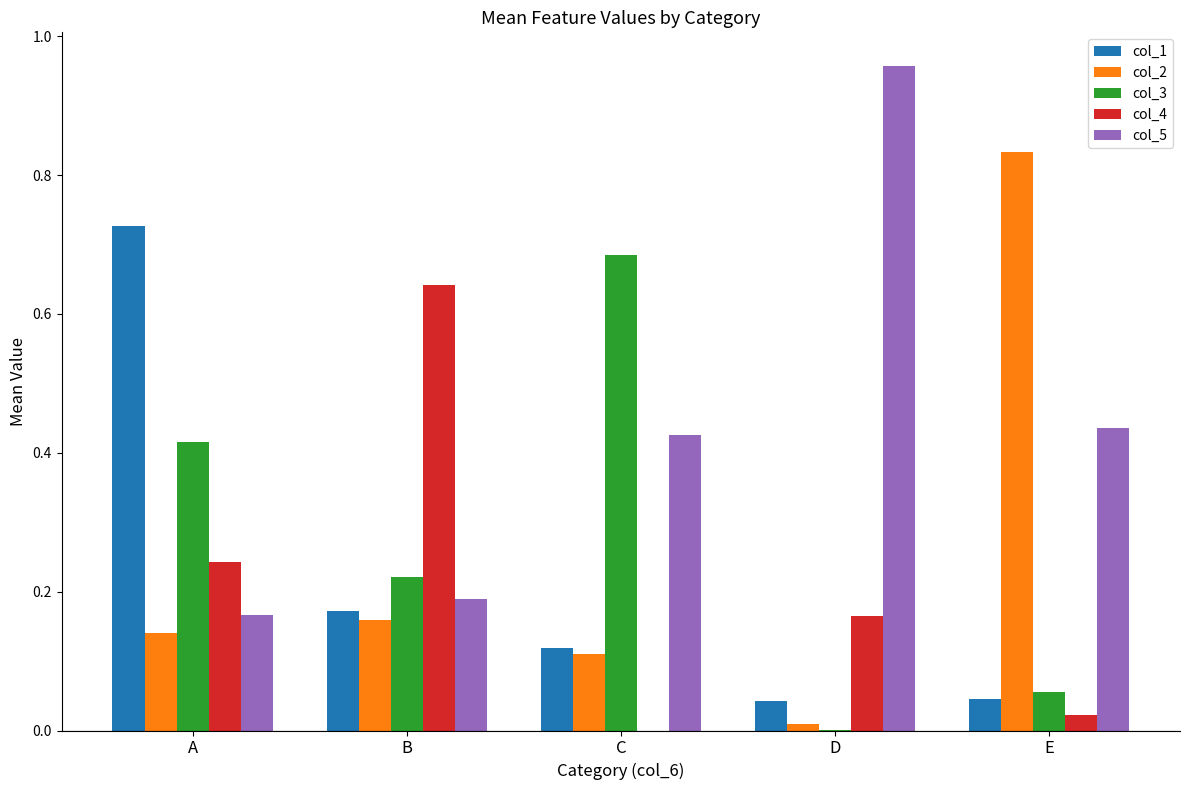

Where is col_2 nearest to the value 0?

D